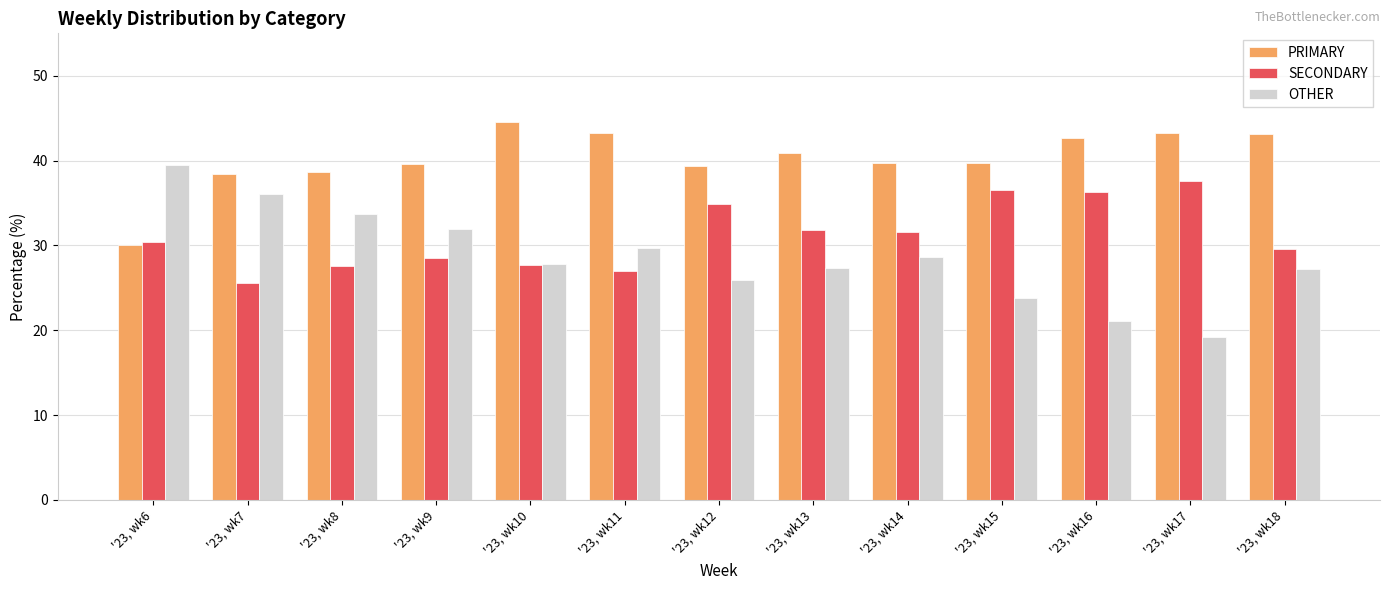

What is the value of the OTHER bar at the 4th from the left?

32.0